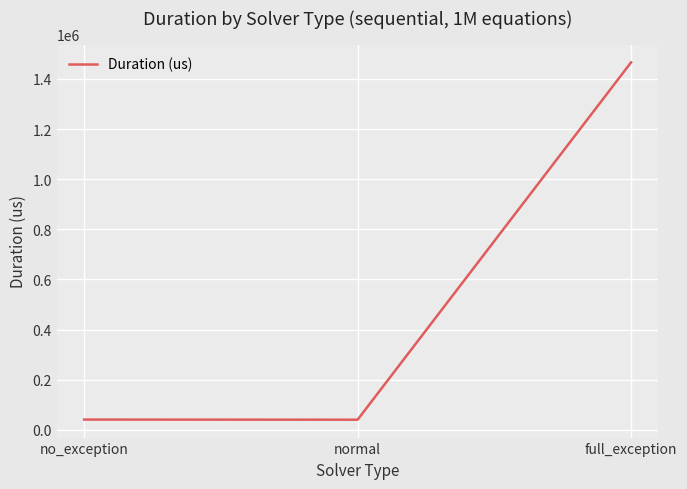

What position from the right is normal?

2